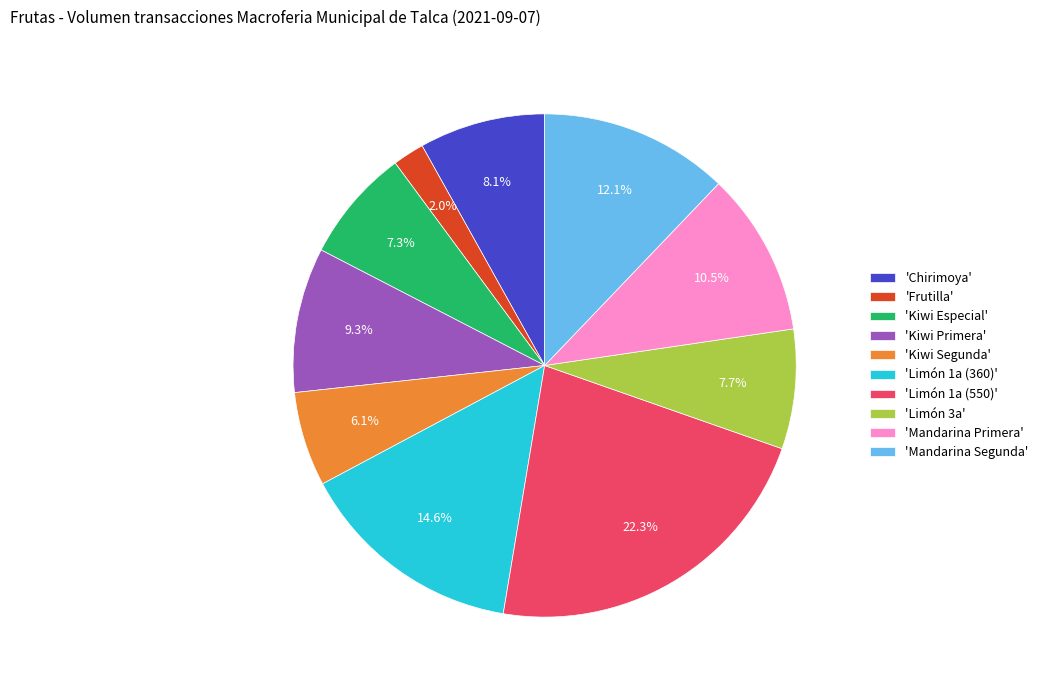

Which slice is the smallest?

'Frutilla'